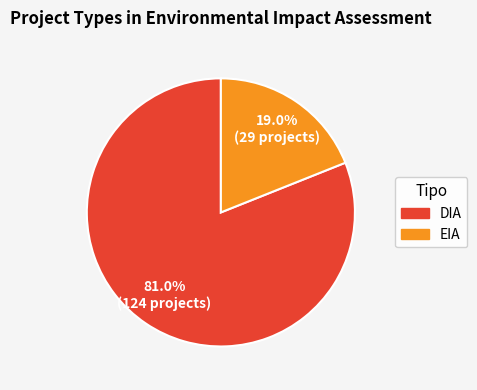

Which slice is the smallest?

EIA